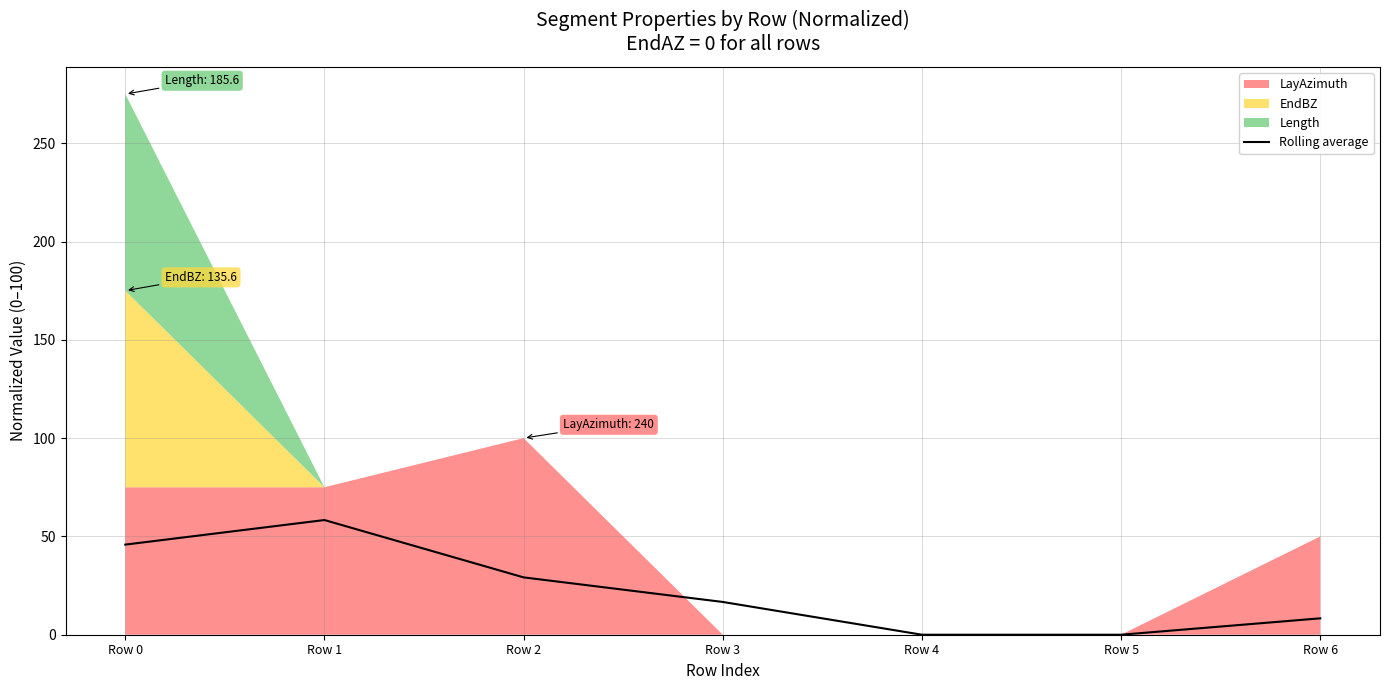

How many lines are shown in the chart?

1